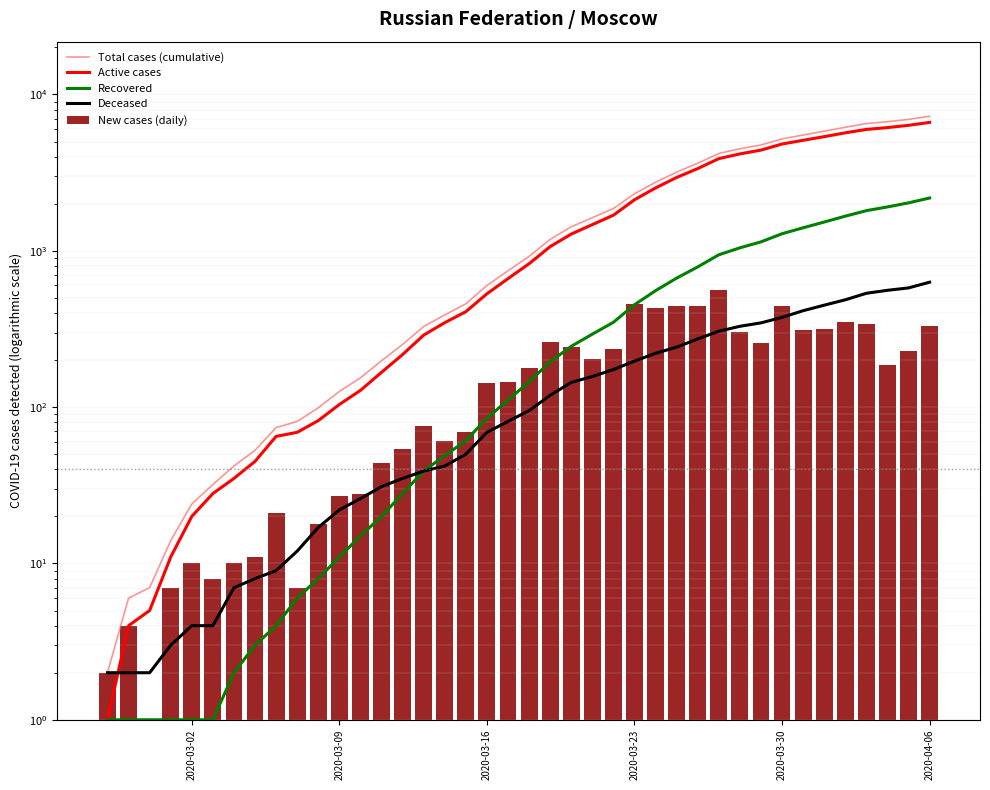

The value of Deceased at 6 is 5. True or false?

False